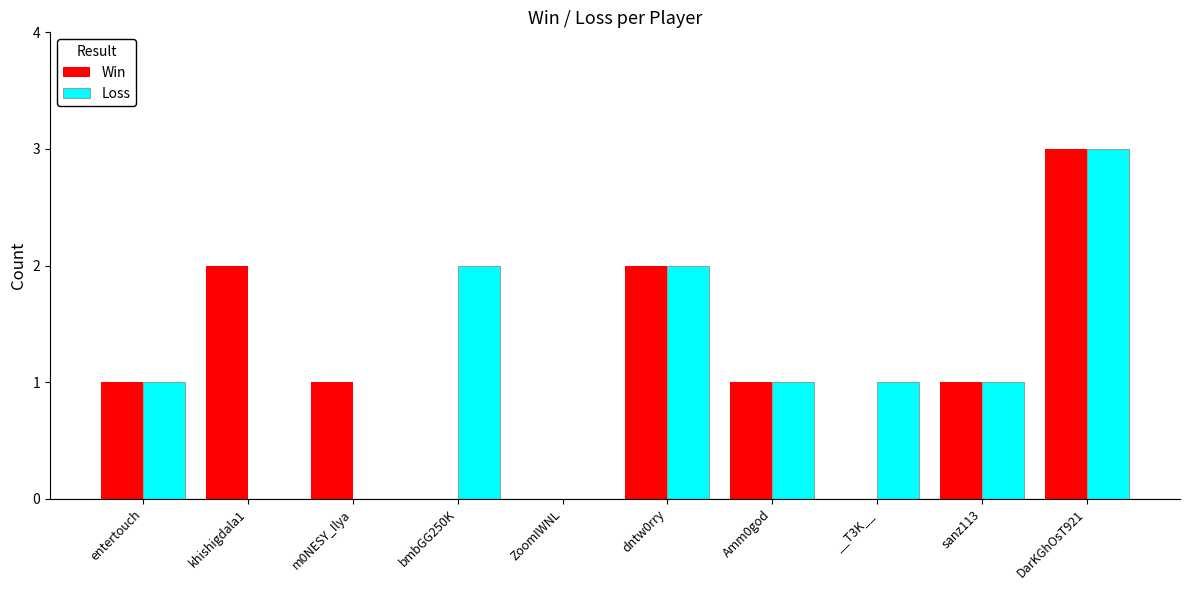

Between bmbGG250K and DarKGhOsT921, which series saw the biggest shift?

Win